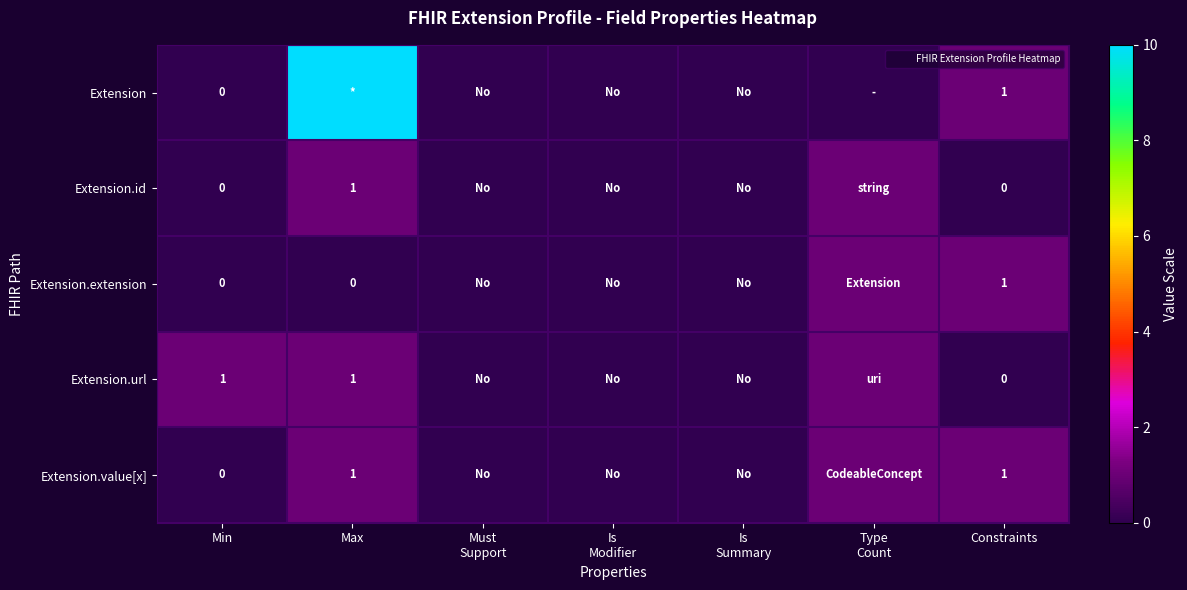

What is the difference between the second highest and second lowest values in the Extension.id series?

1